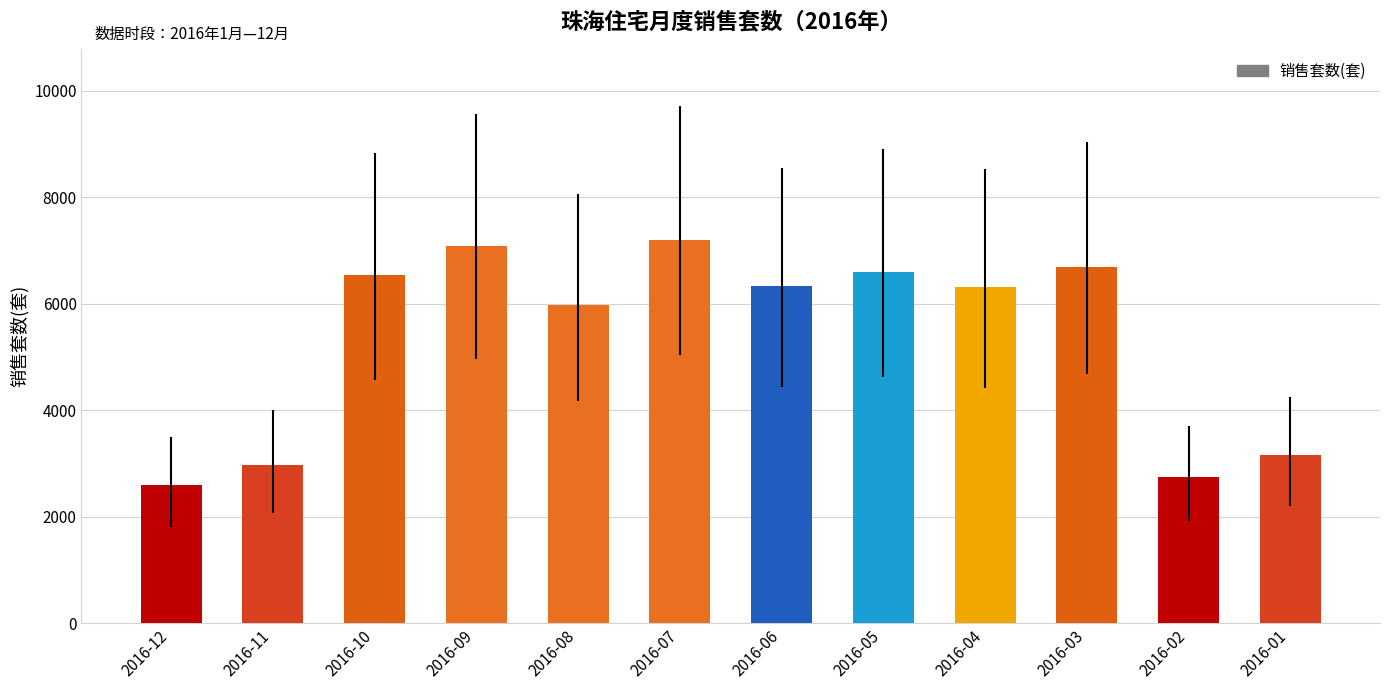

What is the greatest value displayed?

7193